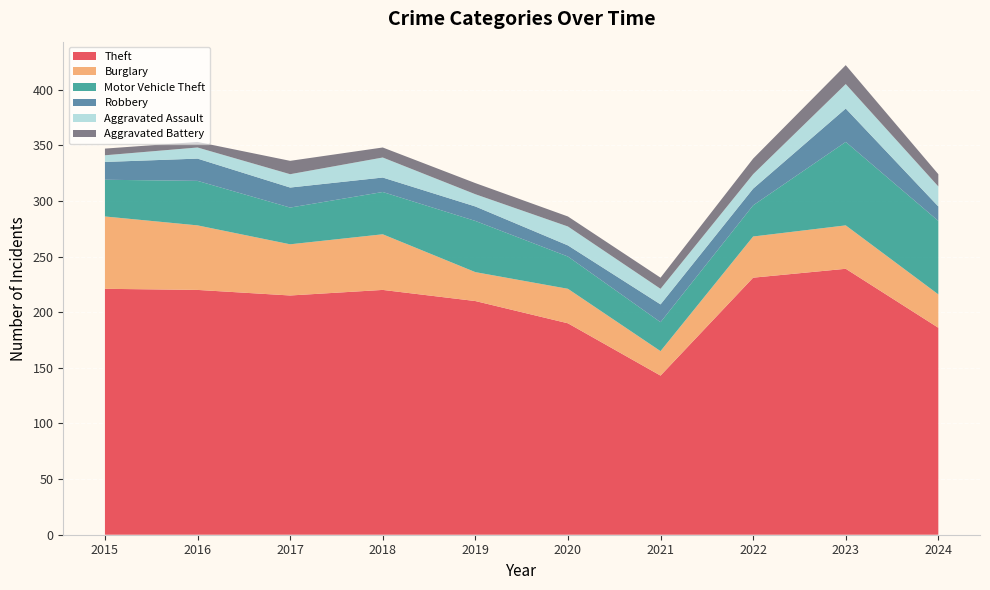

Reading left to right, list all the values displayed in this chart.

Theft: 2015=221	2016=220	2017=215	2018=220	2019=210	2020=190	2021=143	2022=231	2023=239	2024=186
Burglary: 2015=65	2016=58	2017=46	2018=50	2019=26	2020=31	2021=22	2022=37	2023=39	2024=30
Motor Vehicle Theft: 2015=33	2016=40	2017=33	2018=38	2019=46	2020=29	2021=26	2022=28	2023=75	2024=66
Robbery: 2015=16	2016=20	2017=18	2018=13	2019=13	2020=10	2021=16	2022=15	2023=30	2024=13
Aggravated Assault: 2015=6	2016=10	2017=12	2018=18	2019=11	2020=17	2021=14	2022=13	2023=22	2024=18
Aggravated Battery: 2015=6	2016=5	2017=12	2018=9	2019=10	2020=9	2021=10	2022=14	2023=17	2024=11